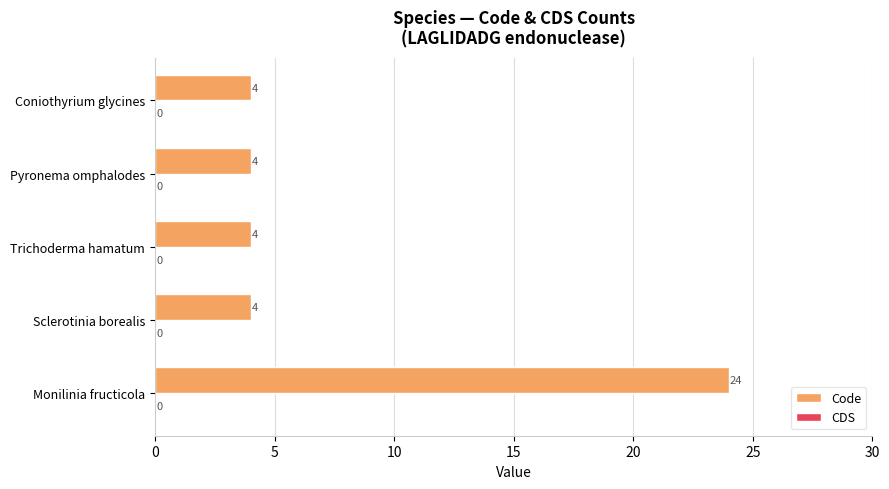

Reading bottom to top, extract all data points from this chart.

24	4	4	4	4